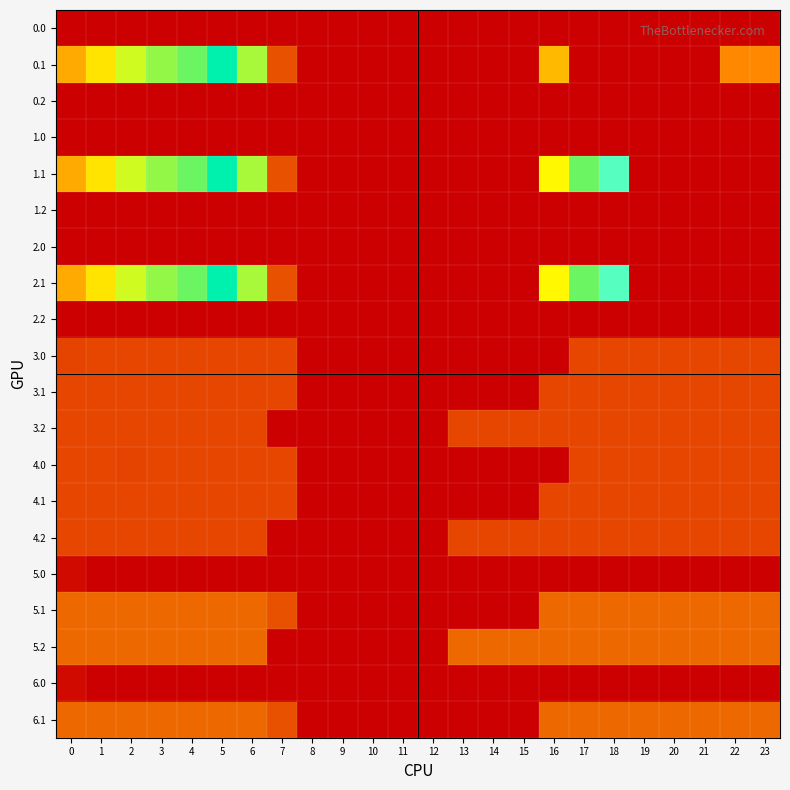

At how many categories does at least one series exceed 240?

12